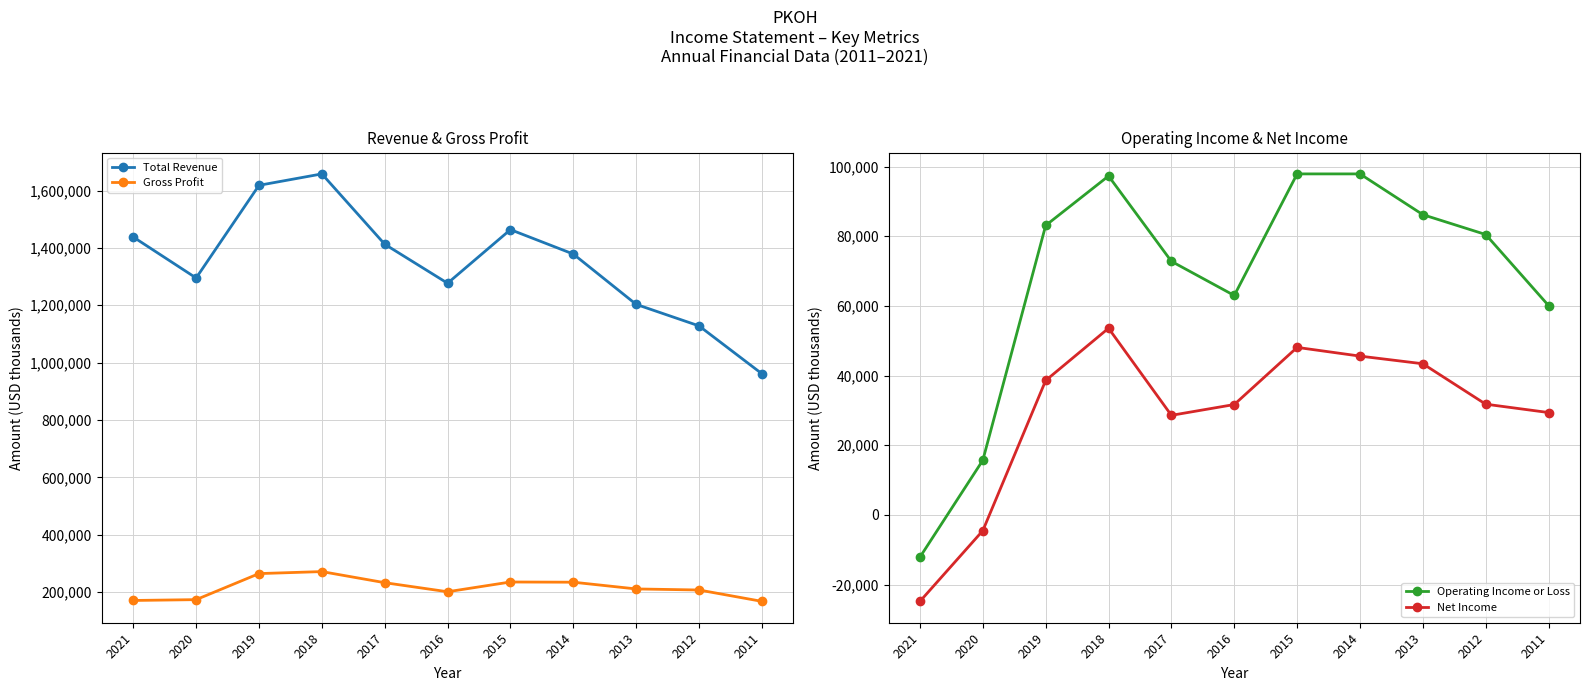

Reading left to right, what are all the values shown in this chart?

Total Revenue: 2021=1438000	2020=1295200	2019=1618300	2018=1658100	2017=1412900	2016=1276900	2015=1463800	2014=1378700	2013=1203200	2012=1128200	2011=961400
Gross Profit: 2021=170800	2020=173700	2019=264500	2018=271500	2017=232800	2016=201200	2015=235200	2014=234500	2013=211000	2012=207300	2011=167700
Operating Income or Loss: 2021=-12100	2020=15700	2019=83100	2018=97300	2017=72800	2016=63000	2015=97900	2014=97900	2013=86200	2012=80500	2011=60100
Net Income: 2021=-24800	2020=-4500	2019=38600	2018=53600	2017=28600	2016=31700	2015=48100	2014=45600	2013=43400	2012=31800	2011=29400